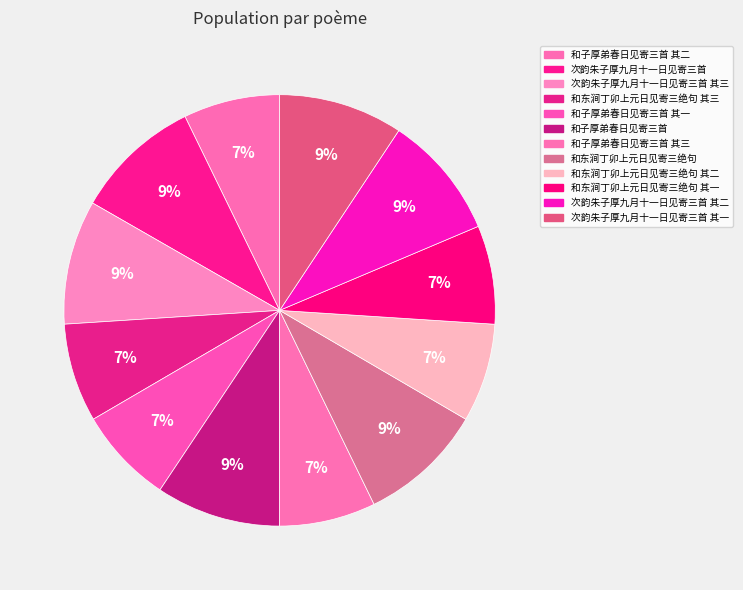

Do 和东涧丁卯上元日见寄三绝句 其三 and 次韵朱子厚九月十一日见寄三首 together represent more than half of the pie?

No